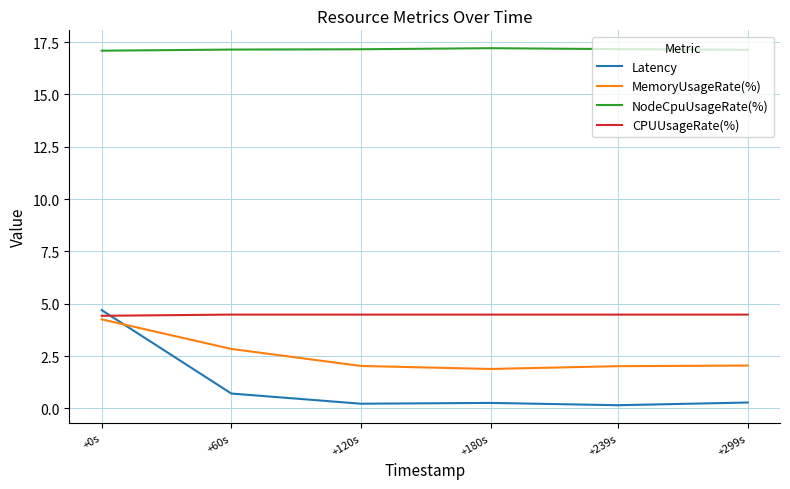

Rank the series at +180s from highest to lowest value.

NodeCpuUsageRate(%), CPUUsageRate(%), MemoryUsageRate(%), Latency